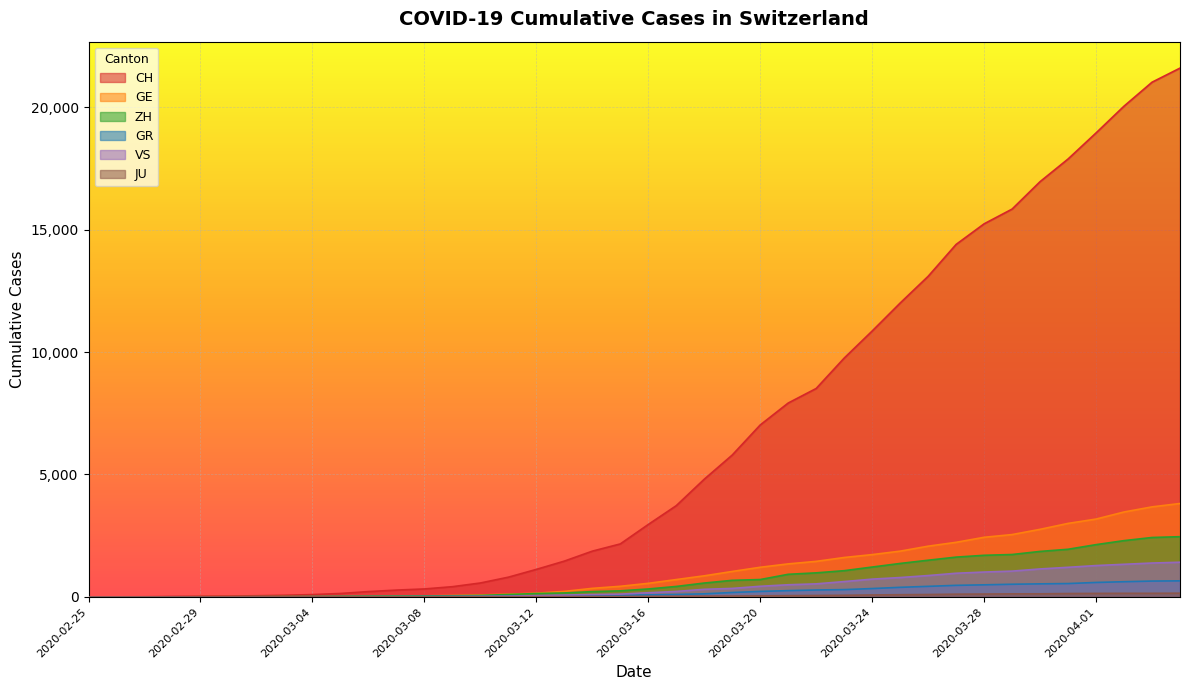

Where does the JU series first go above 25?

2020-03-17